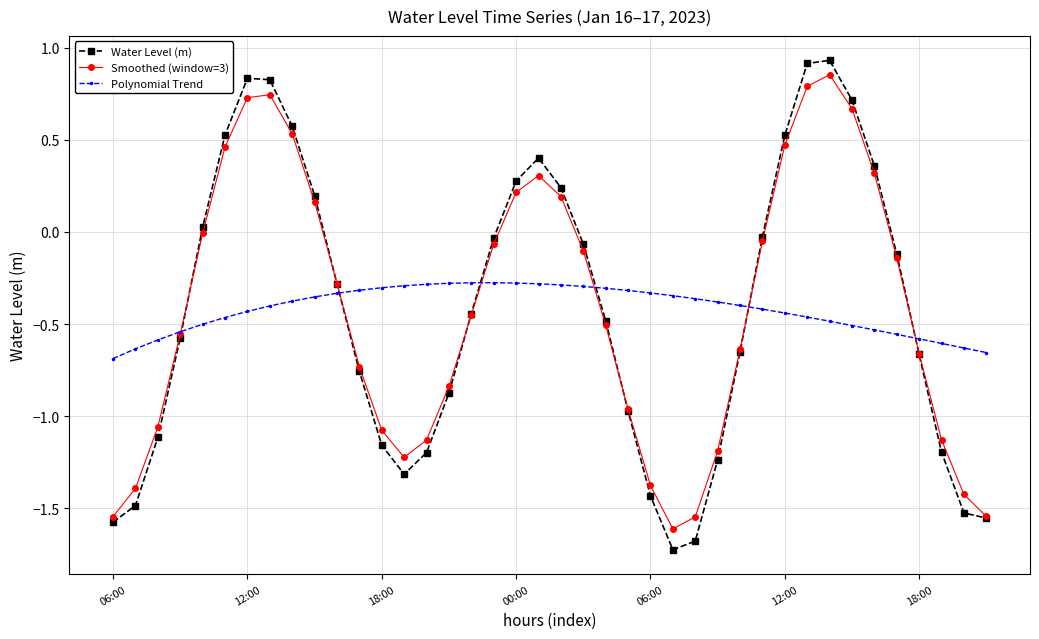

What is the smallest value displayed?

-1.7